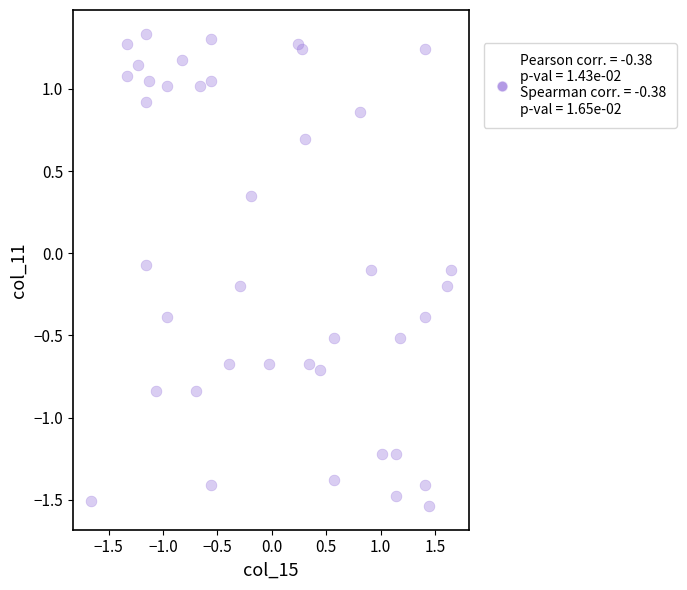

What is the range of Y values (max minus min)?

2.9